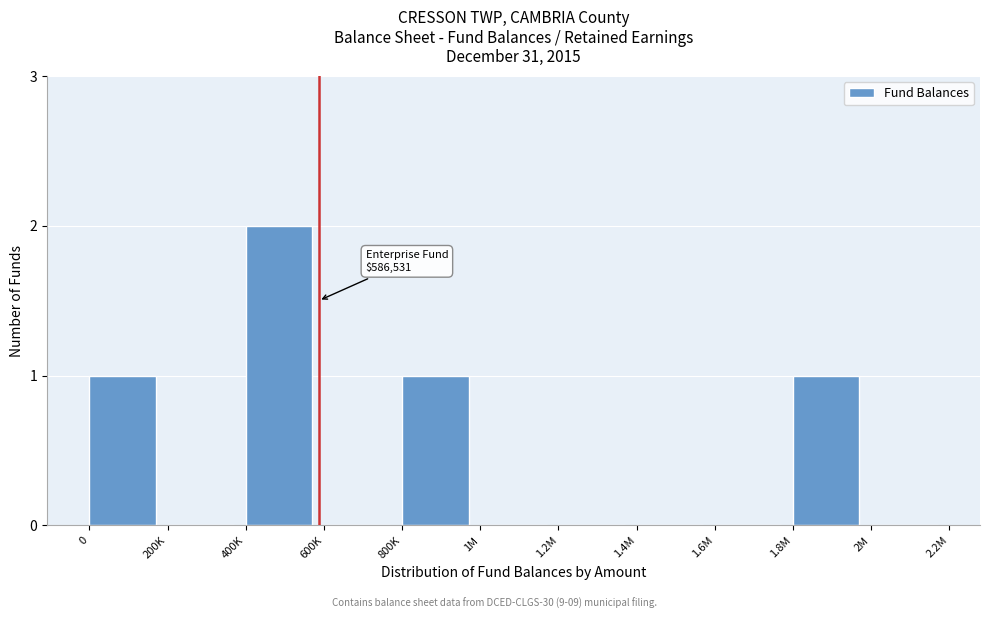

Reading right to left, what are all the values shown in this chart?

2M=0	1.8M=1	1.6M=0	1.4M=0	1.2M=0	1M=0	800K=1	600K=0	400K=2	200K=0	0=1